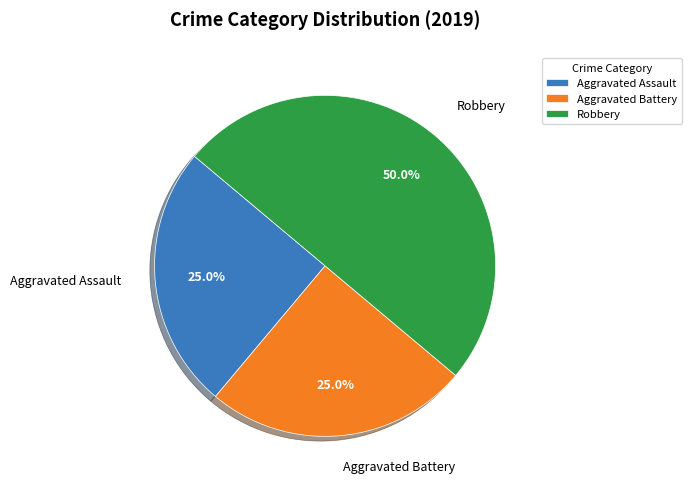

How many segments does this pie chart have?

3